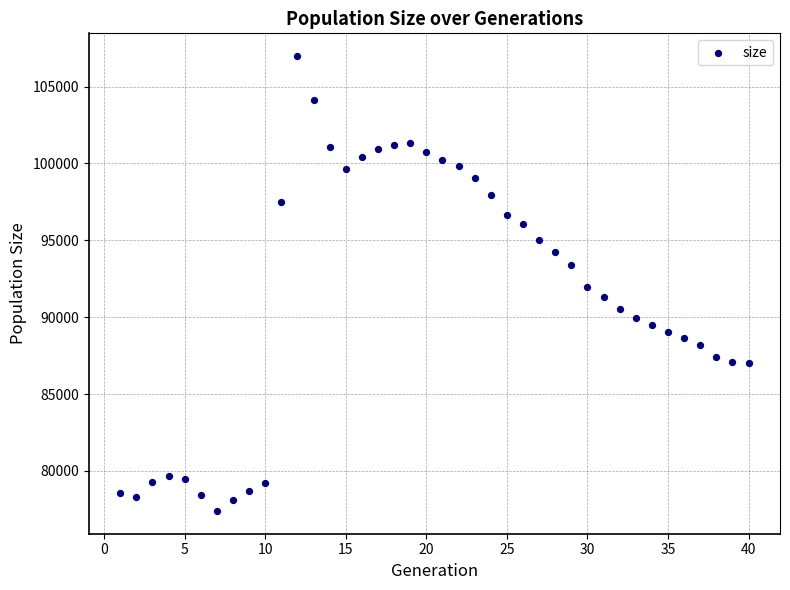

What is the range of Y values (max minus min)?

29584